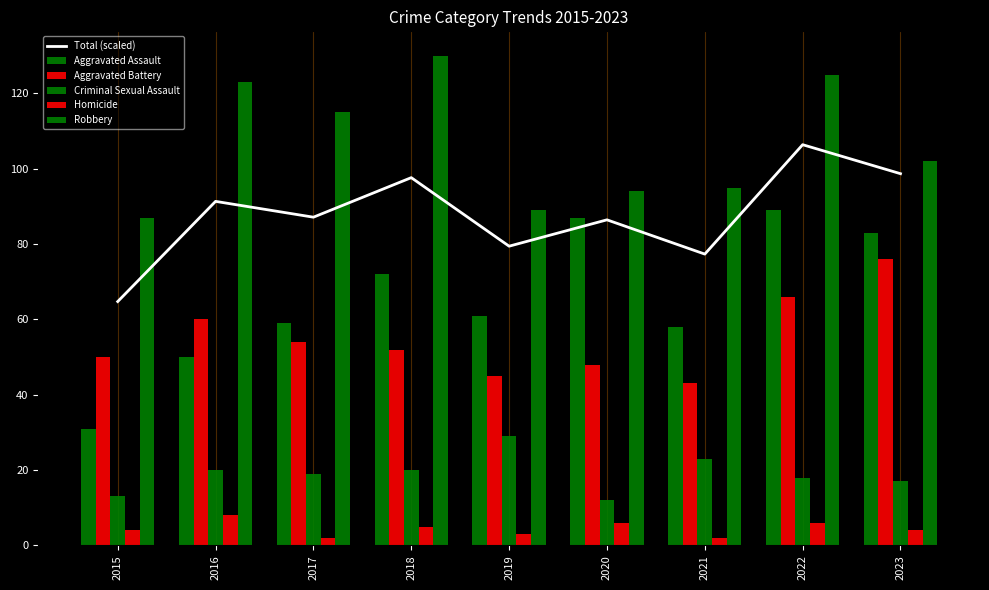

Between 2018 and 2020, which series saw the biggest shift?

Robbery